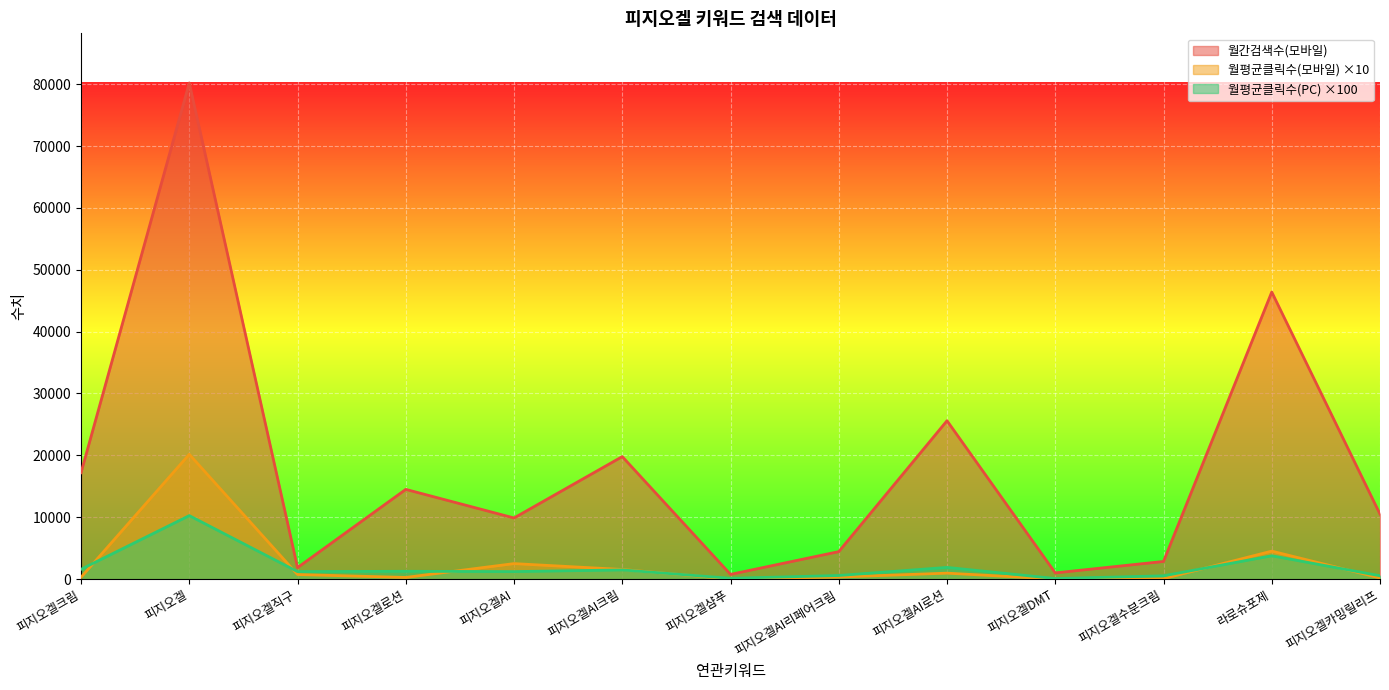

Is it true that 월간검색수(모바일) equals 772.0 at 피지오겔직구?

False